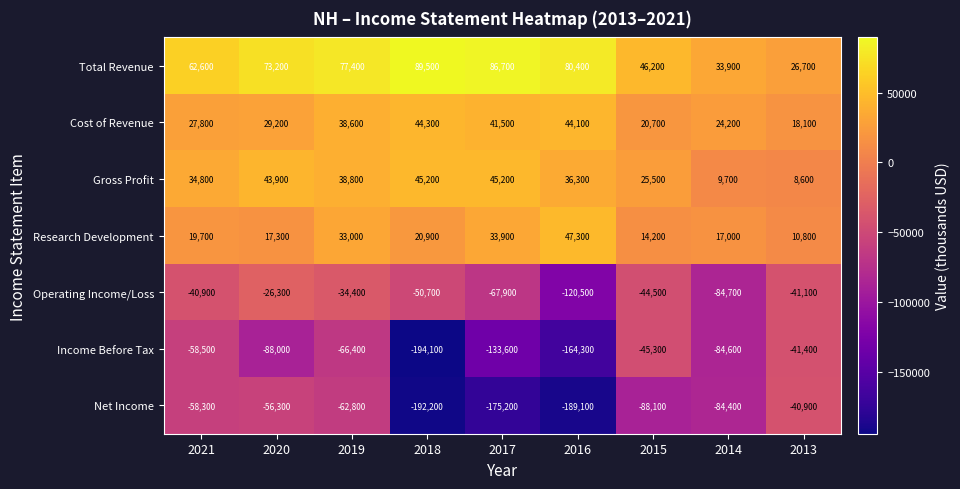

At which category is the sum across all series the highest?

2019